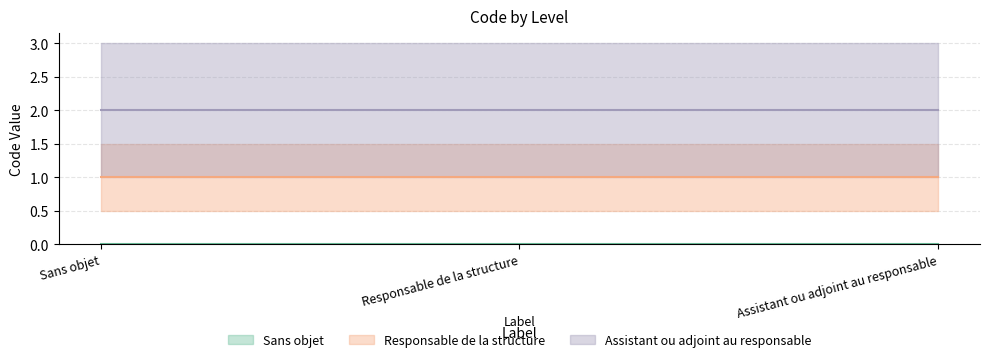

At which label is the value closest to 1?

Responsable de la structure